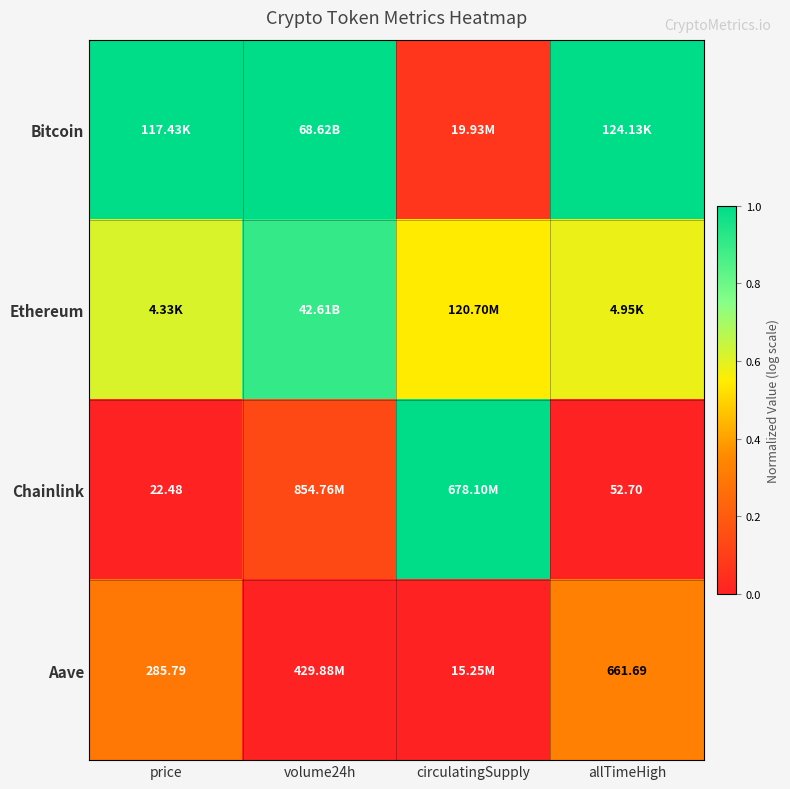

At how many categories does at least one series exceed 0?

4